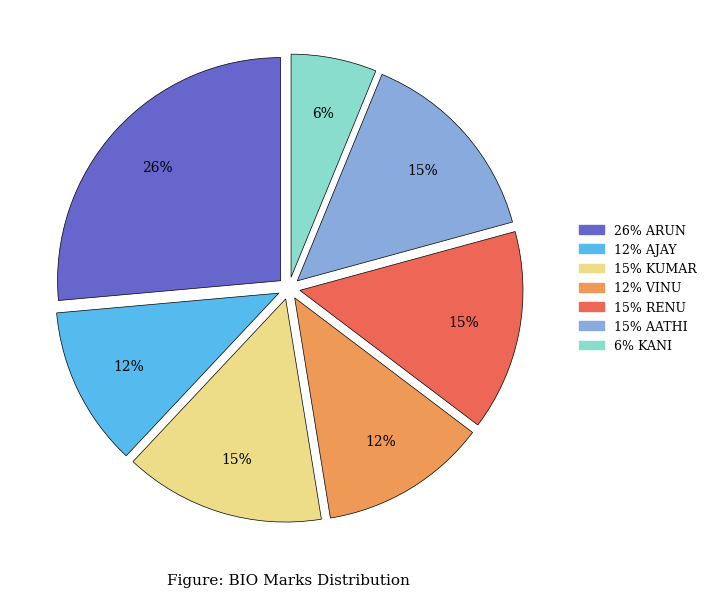

Is there a majority slice in this chart?

No